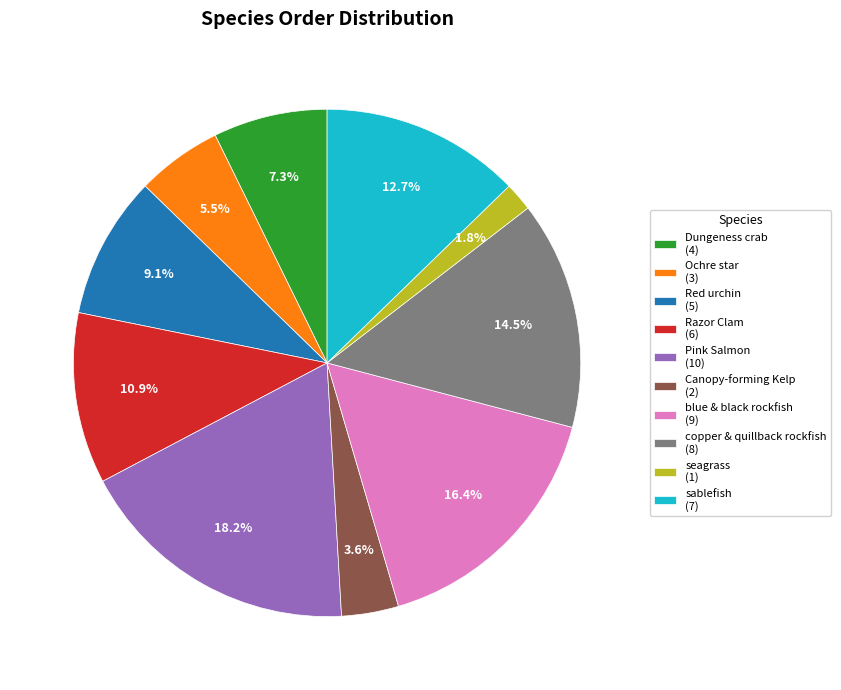

Rank the categories by value from highest to lowest.

Pink Salmon, blue & black rockfish, copper & quillback rockfish, sablefish, Razor Clam, Red urchin, Dungeness crab, Ochre star, Canopy-forming Kelp, seagrass